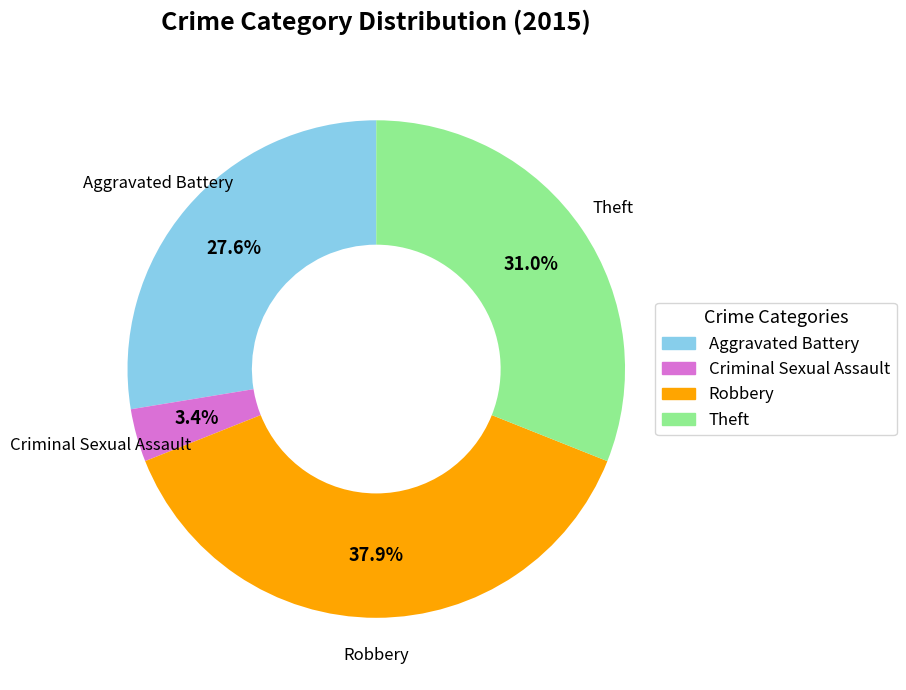

Which has a higher value, Criminal Sexual Assault or Robbery?

Robbery